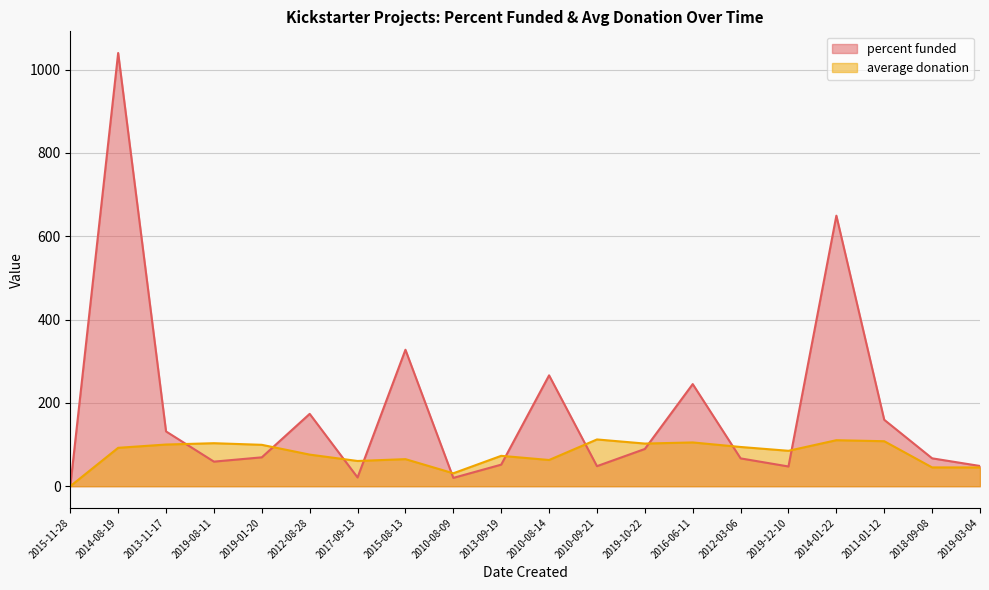

The value of percent funded at 2016-06-11 is 245.1. True or false?

True